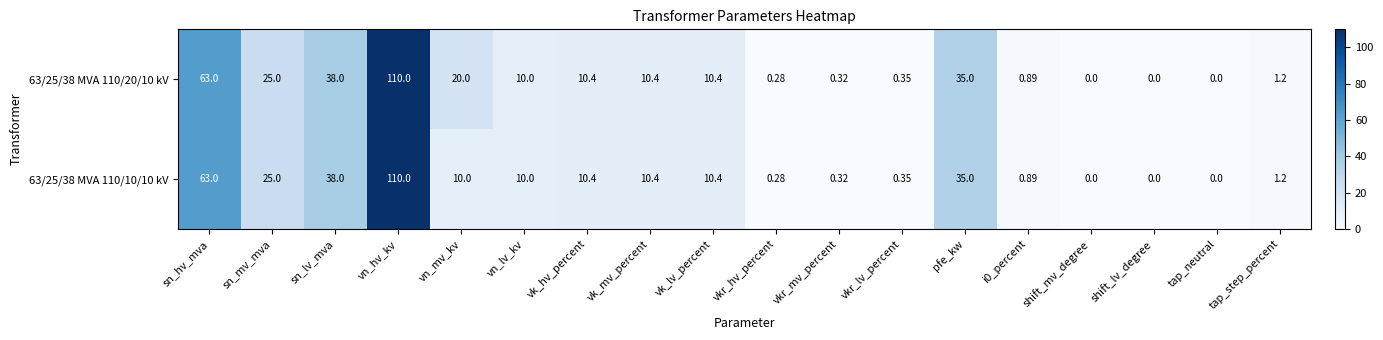

At which category is the sum across all series the highest?

vn_hv_kv